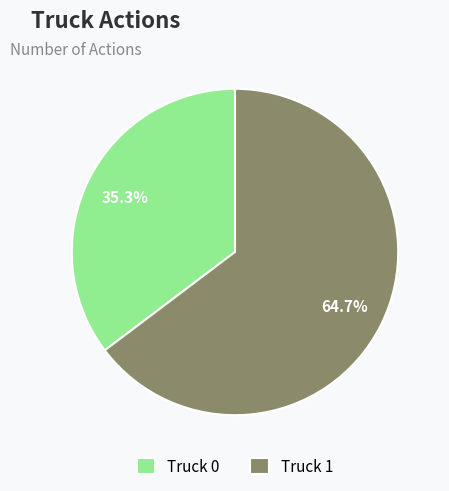

Approximately how many times larger is the value at Truck 0 compared to Truck 1?

0.5